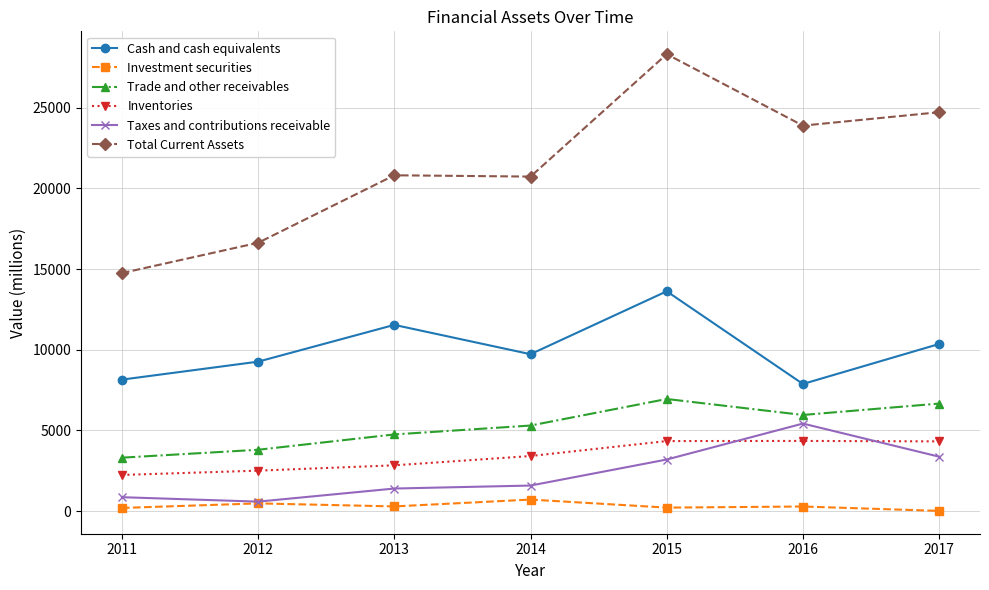

Between 2014 and 2015, which series saw the biggest shift?

Total Current Assets